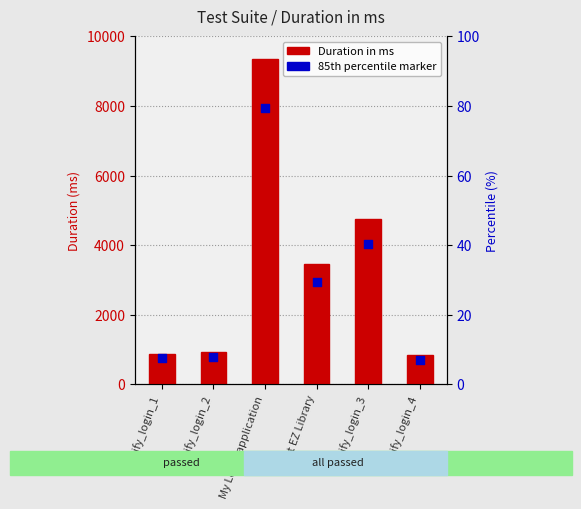

Which series has the largest Y range (max minus min)?

Duration in ms